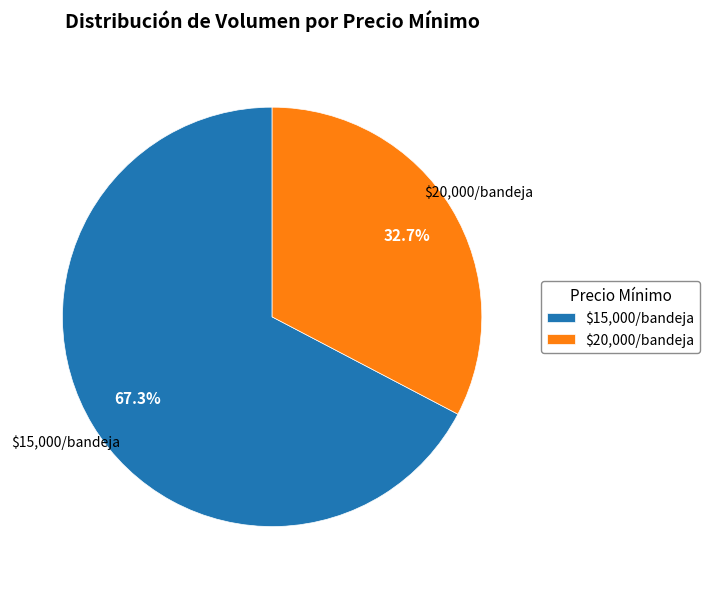

Is $15,000/bandeja the majority of the pie?

Yes